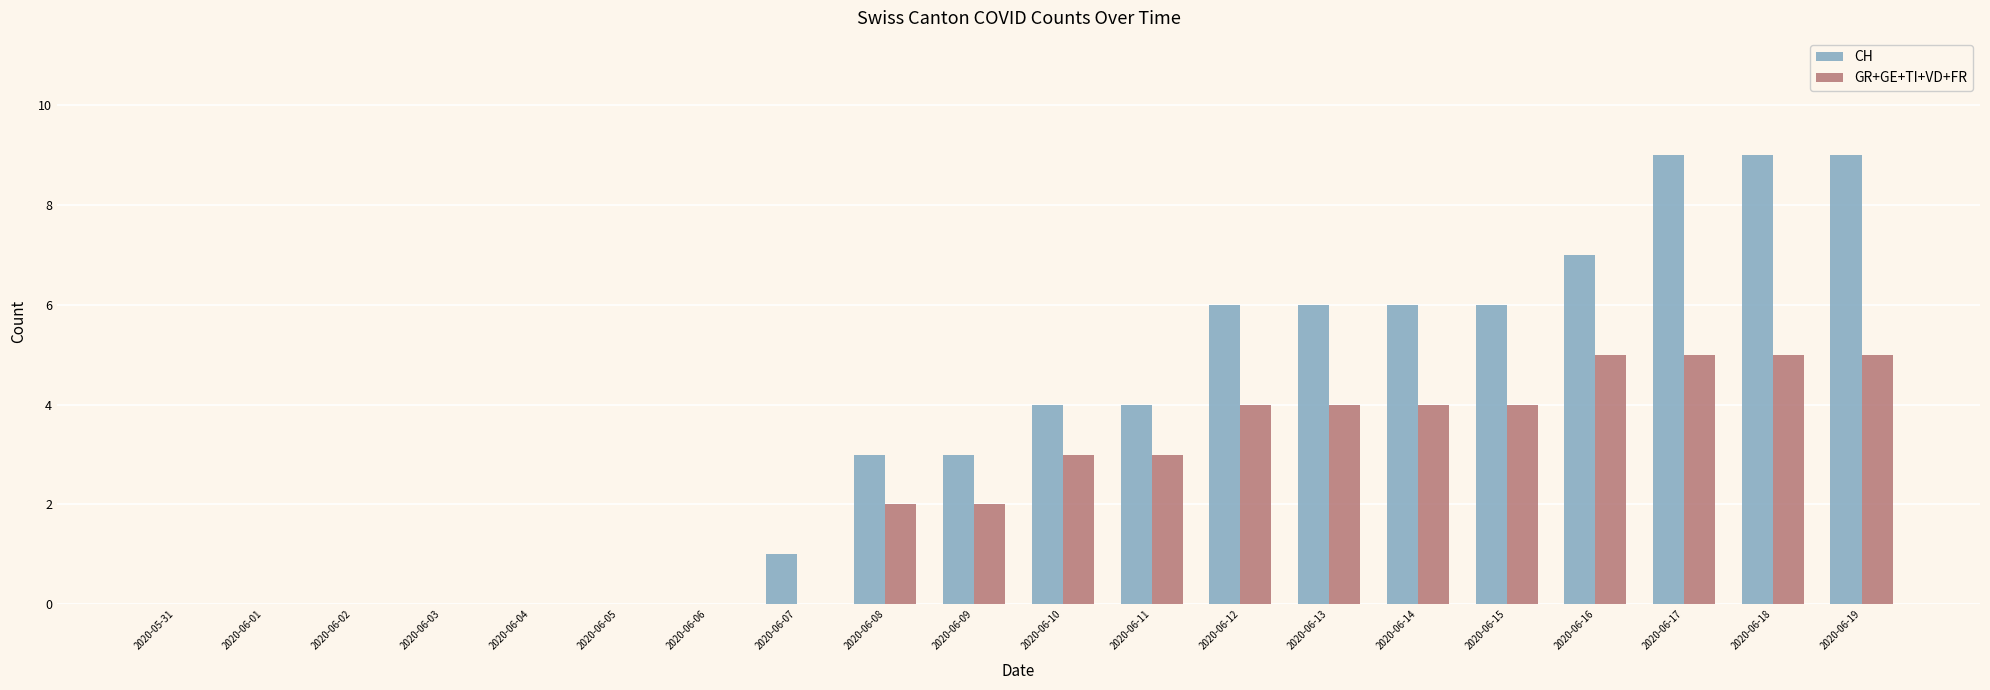

Reading left to right, extract all data points from this chart.

CH: 2020-05-31=0	2020-06-01=0	2020-06-02=0	2020-06-03=0	2020-06-04=0	2020-06-05=0	2020-06-06=0	2020-06-07=1	2020-06-08=3	2020-06-09=3	2020-06-10=4	2020-06-11=4	2020-06-12=6	2020-06-13=6	2020-06-14=6	2020-06-15=6	2020-06-16=7	2020-06-17=9	2020-06-18=9	2020-06-19=9
GR+GE+TI+VD+FR: 2020-05-31=0	2020-06-01=0	2020-06-02=0	2020-06-03=0	2020-06-04=0	2020-06-05=0	2020-06-06=0	2020-06-07=0	2020-06-08=2	2020-06-09=2	2020-06-10=3	2020-06-11=3	2020-06-12=4	2020-06-13=4	2020-06-14=4	2020-06-15=4	2020-06-16=5	2020-06-17=5	2020-06-18=5	2020-06-19=5